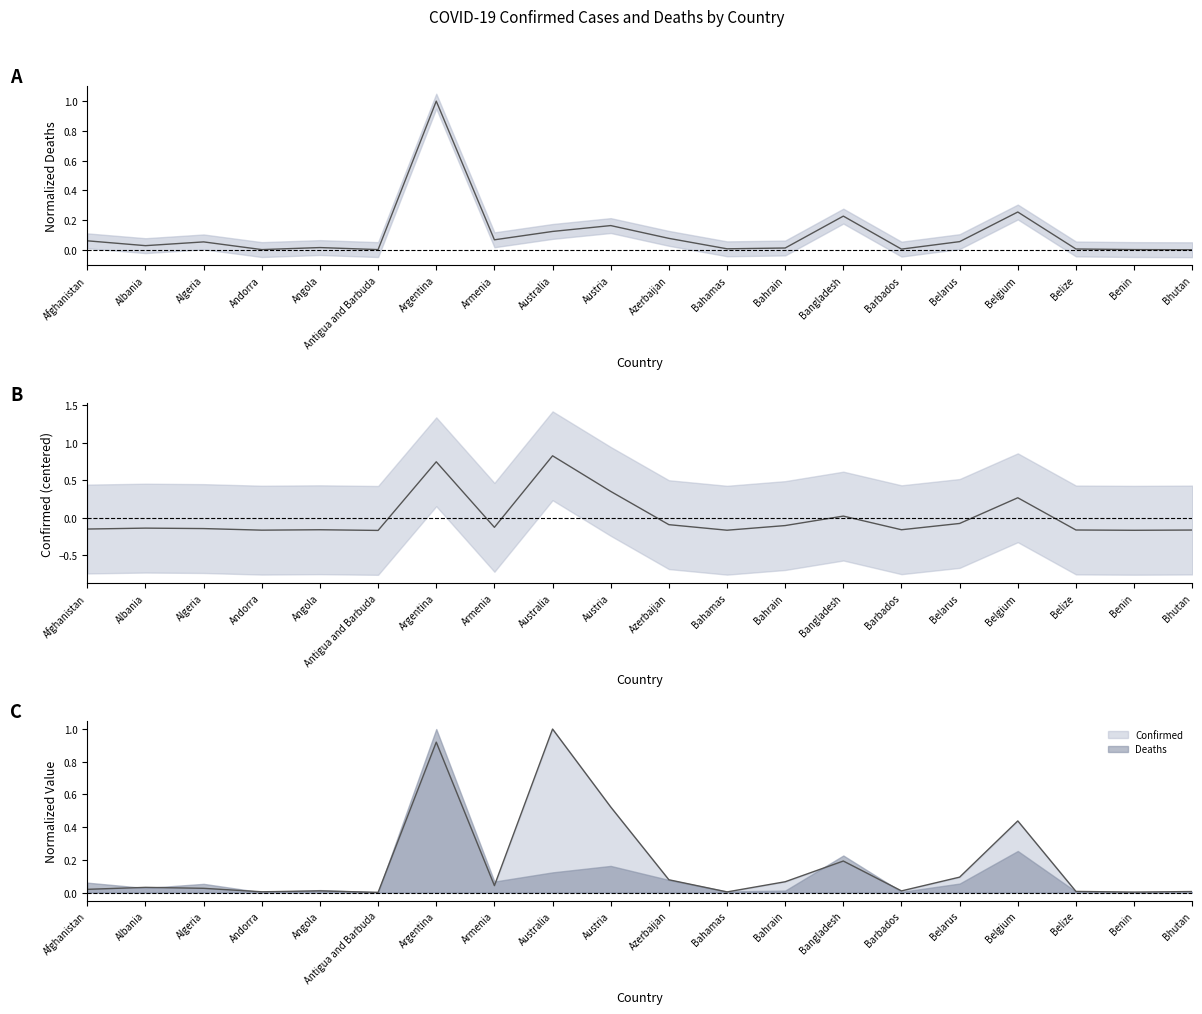

What position from the right is Andorra?

17